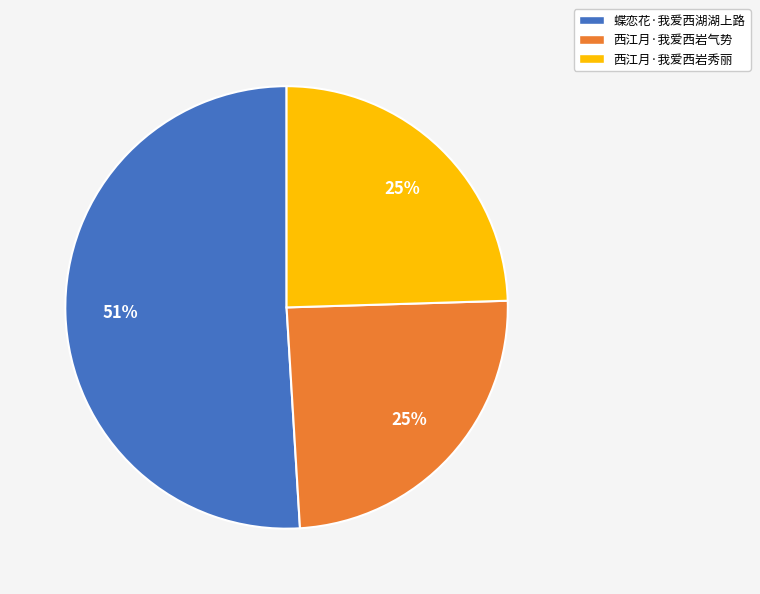

To the nearest percent, what is the difference between the 蝶恋花·我爱西湖湖上路 and 西江月·我爱西岩秀丽 slice percentages?

26%